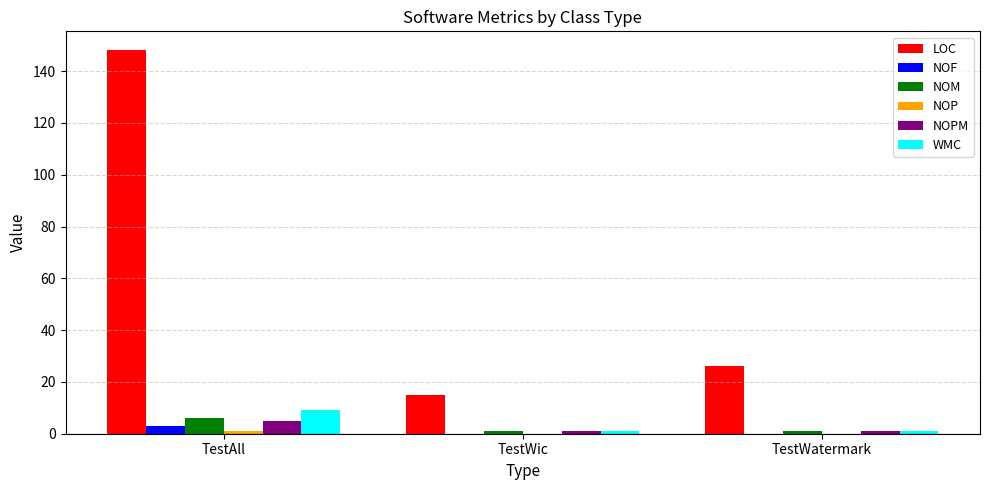

Which series has the largest total across all categories?

LOC